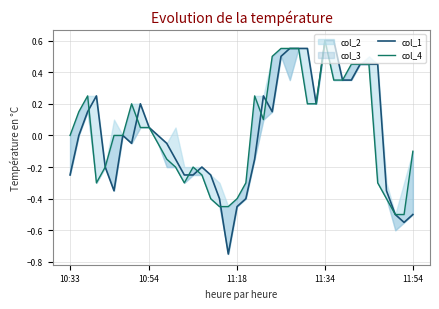

How many lines are shown in the chart?

2